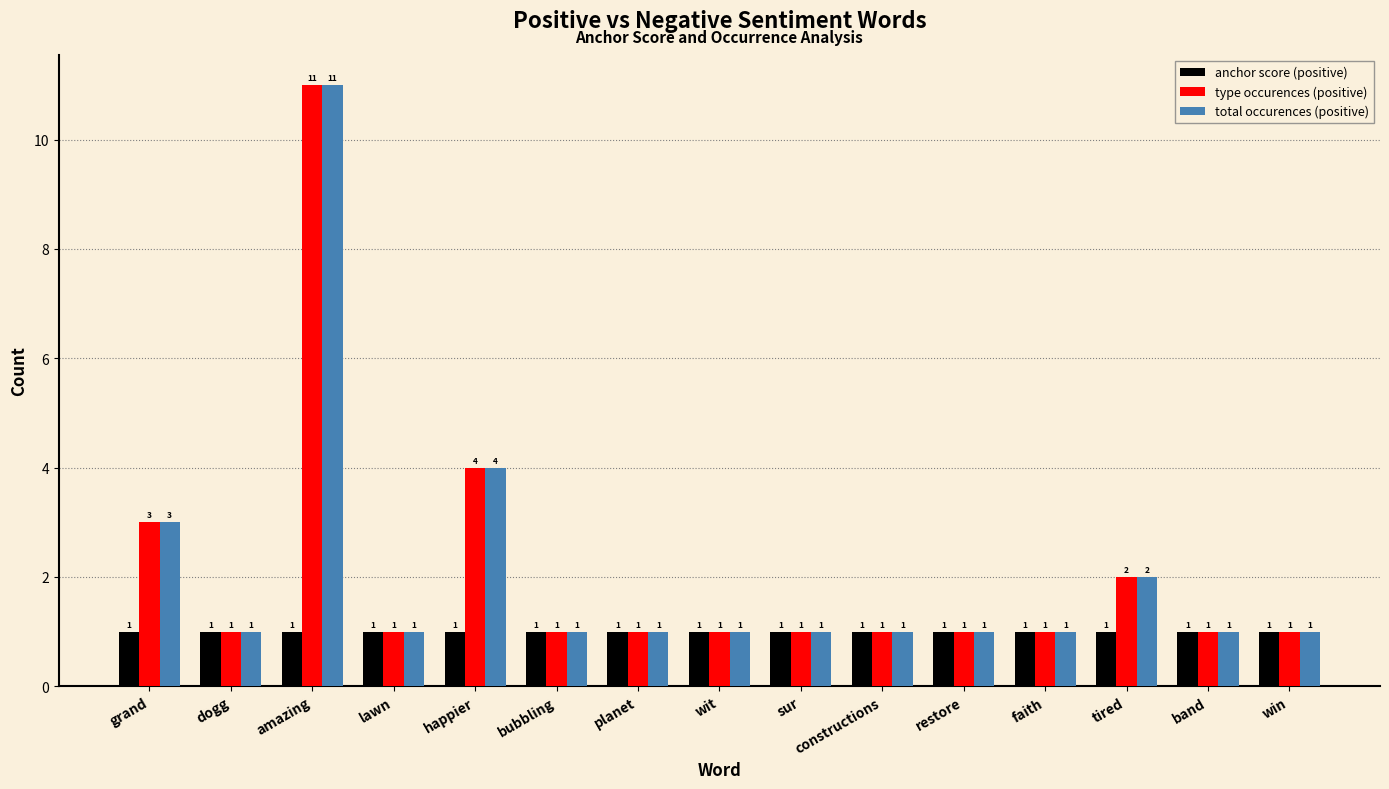

Does the chart contain stacked bars?

No